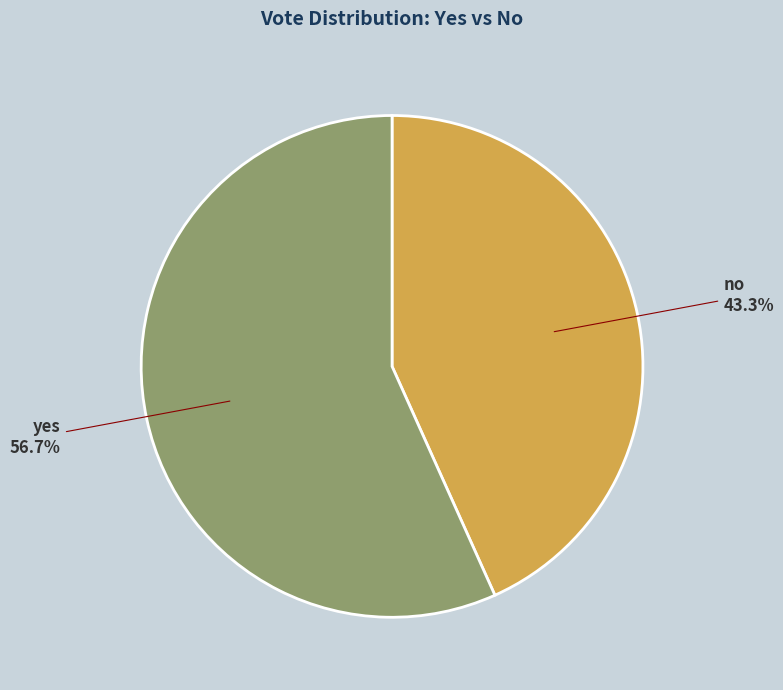

To the nearest percent, what portion does yes represent?

57%